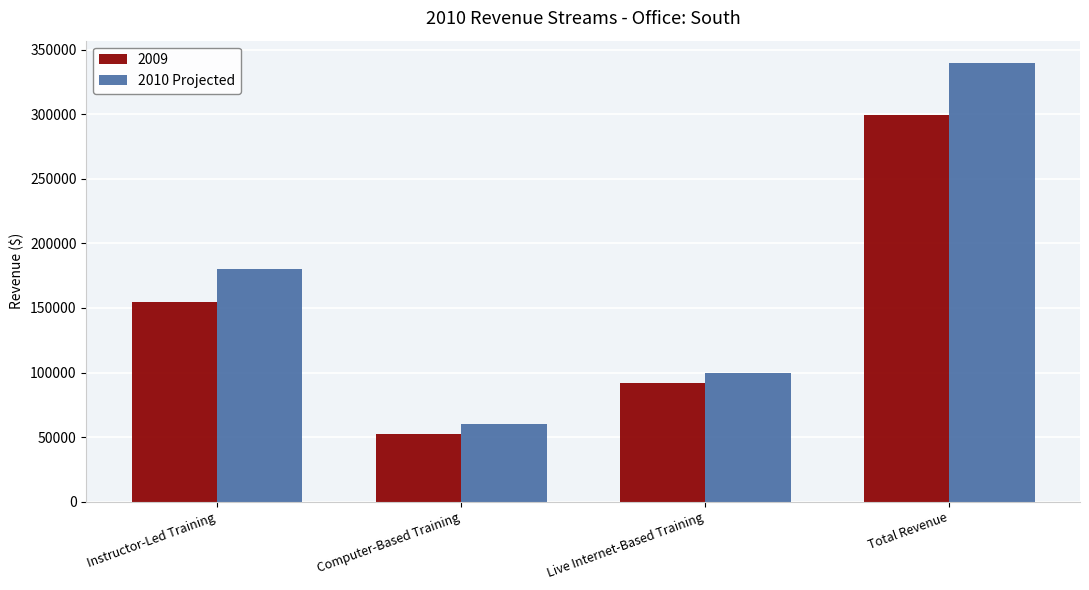

What is the label of the 2nd bar from the left?

Computer-Based Training